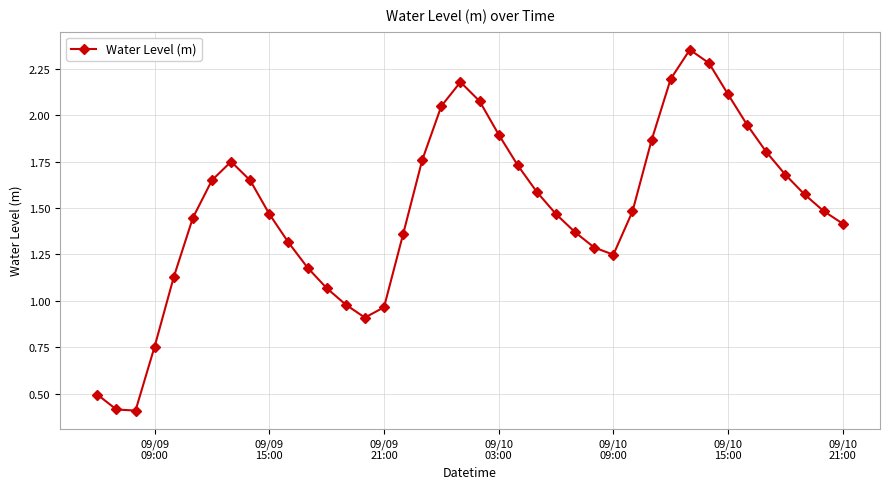

What is the smallest value displayed?

0.4